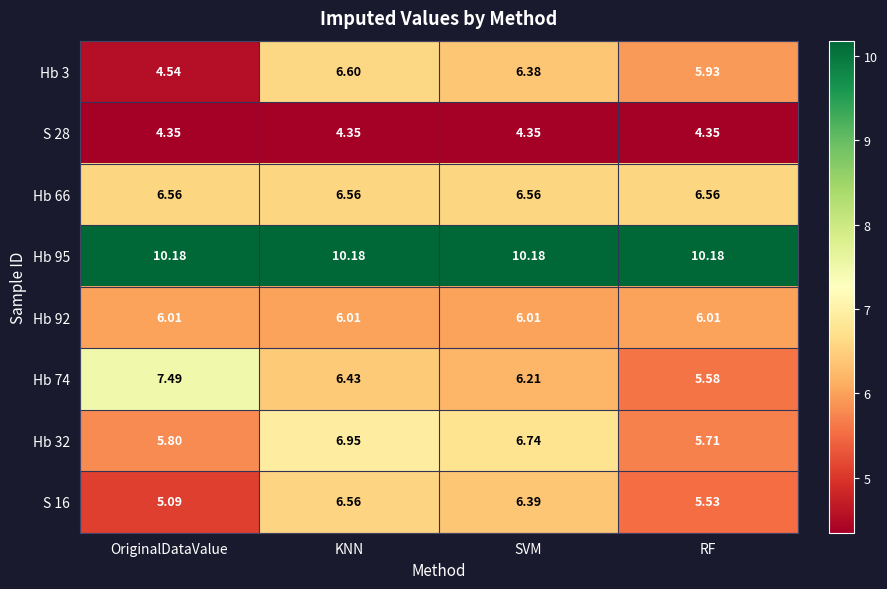

How many categories are shown in the chart?

4